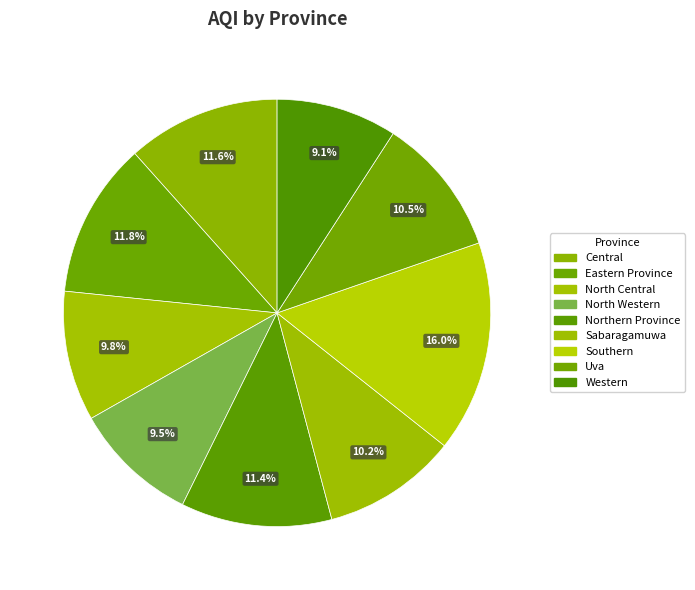

Rank the categories by value from highest to lowest.

Southern, Eastern Province, Central, Northern Province, Uva, Sabaragamuwa, North Central, North Western, Western